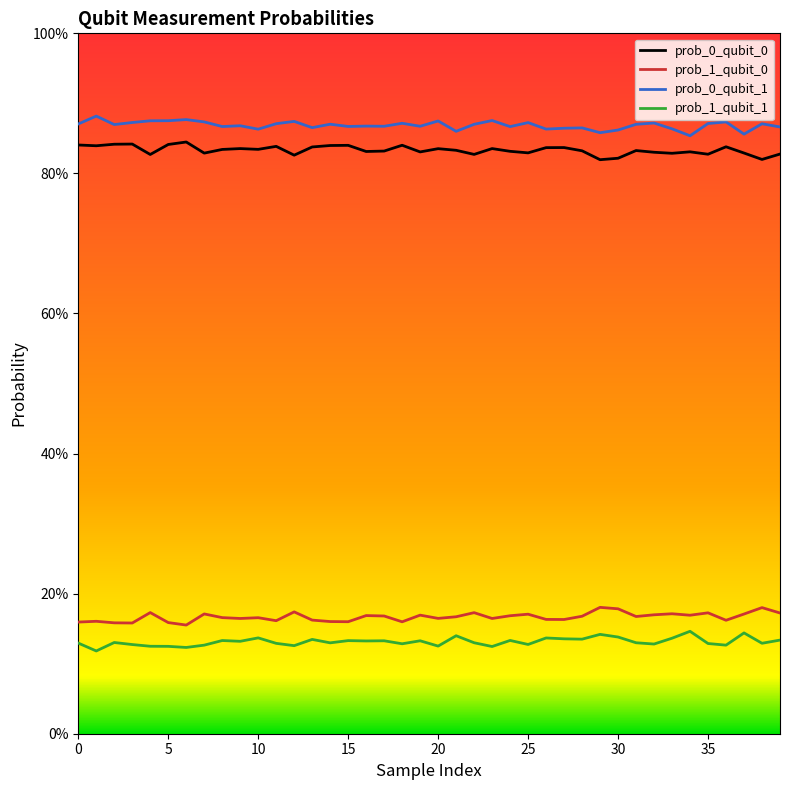

How many prob_1_qubit_1 values are between 0 and 1?

40